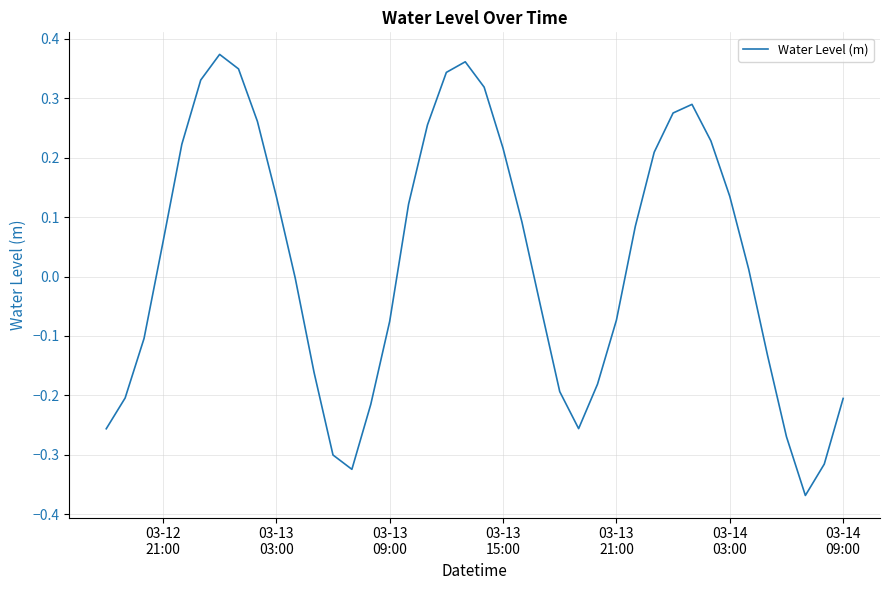

What is the difference between the maximum and minimum values?

0.7